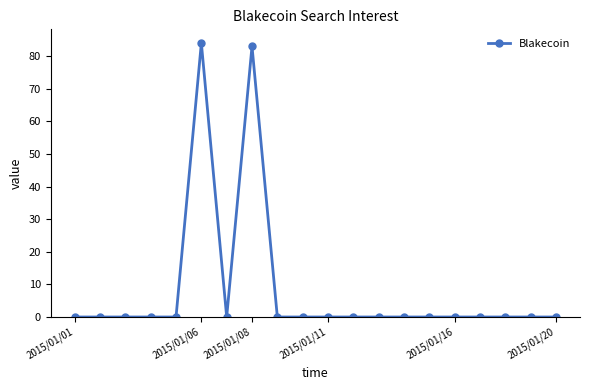

Reading right to left, what are all the values shown in this chart?

0	0	0	0	0	0	0	0	0	0	0	0	83	0	84	0	0	0	0	0